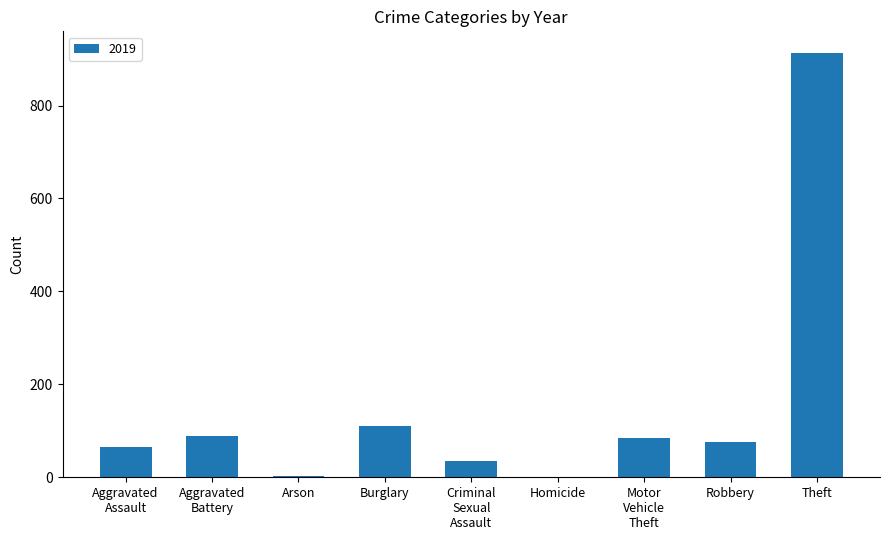

What is the greatest value displayed?

914